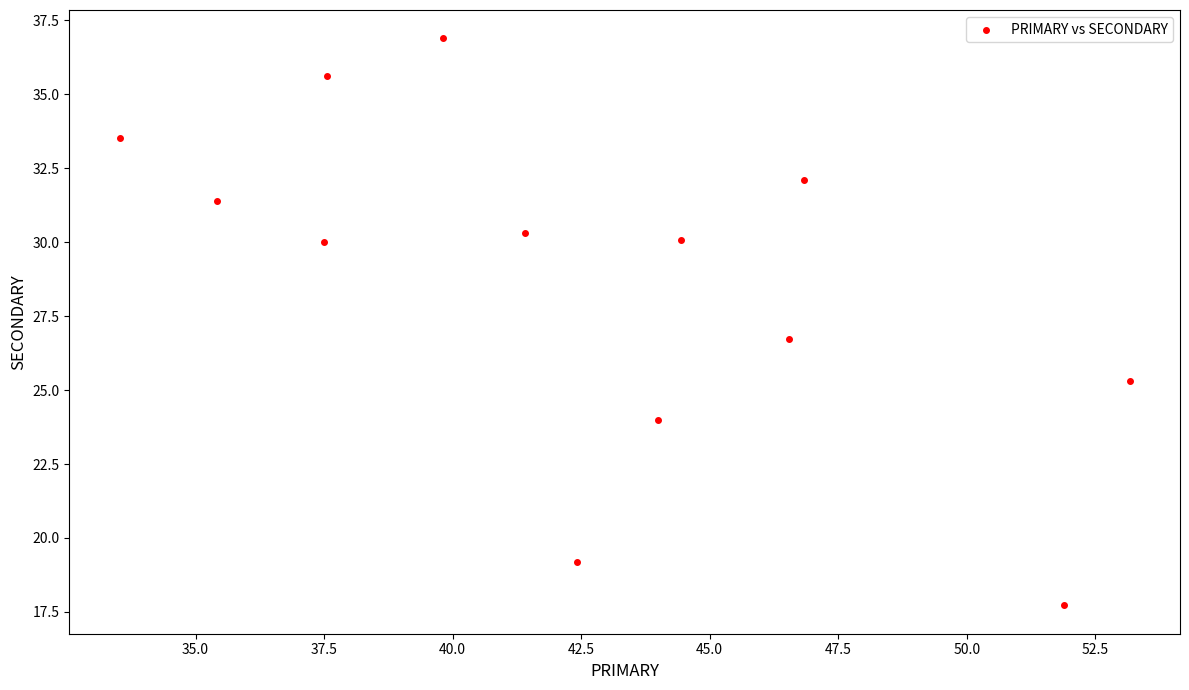

What is the range of X values (max minus min)?

19.6